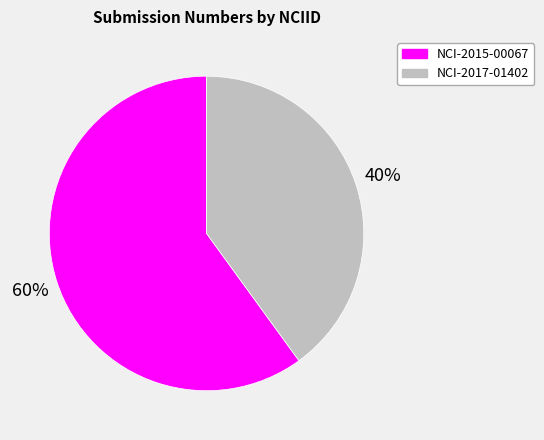

Combined, do NCI-2017-01402 and NCI-2015-00067 account for over 50%?

Yes